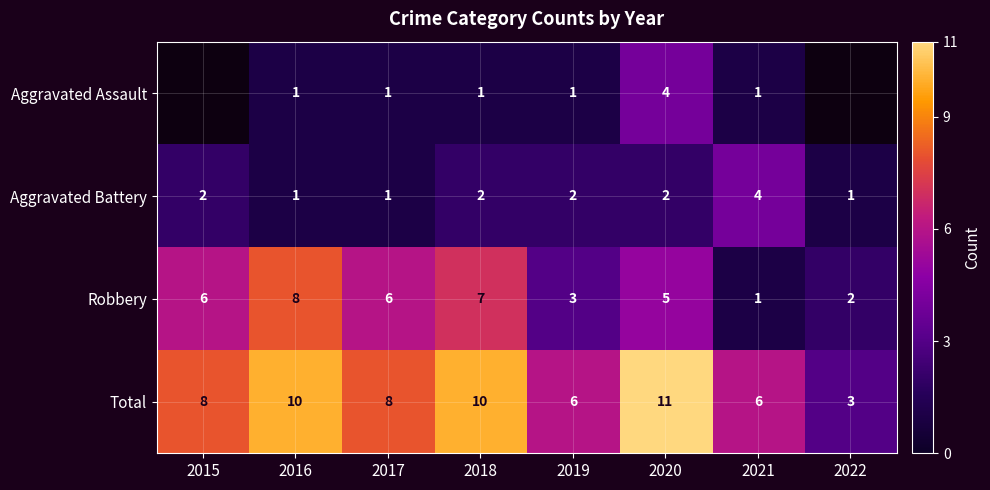

How many data points in Robbery are less than 6?

4